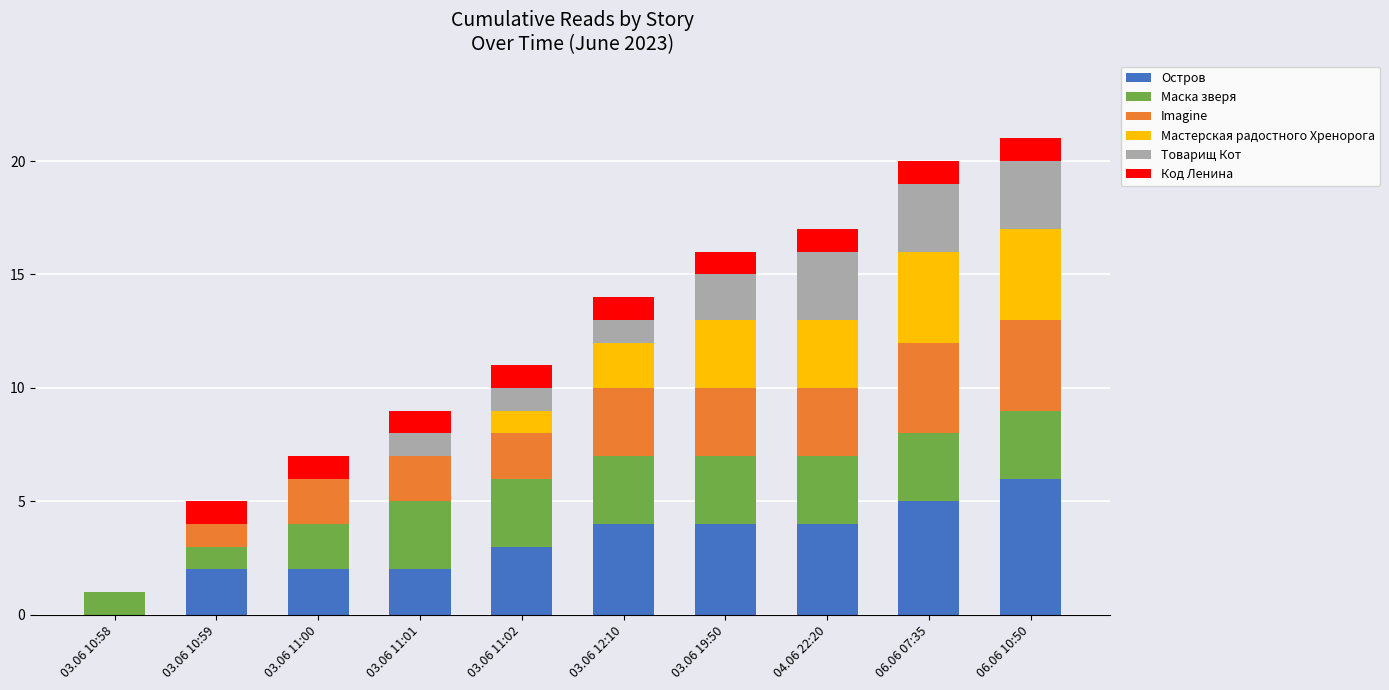

Does the chart contain stacked bars?

Yes